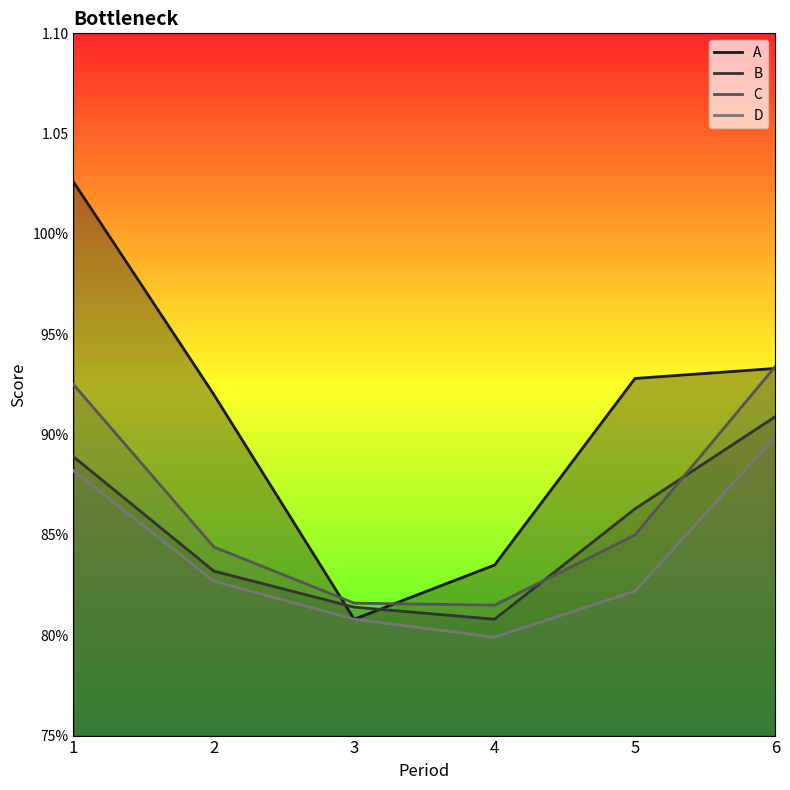

At 2, list the series in order from smallest to largest.

D, B, C, A